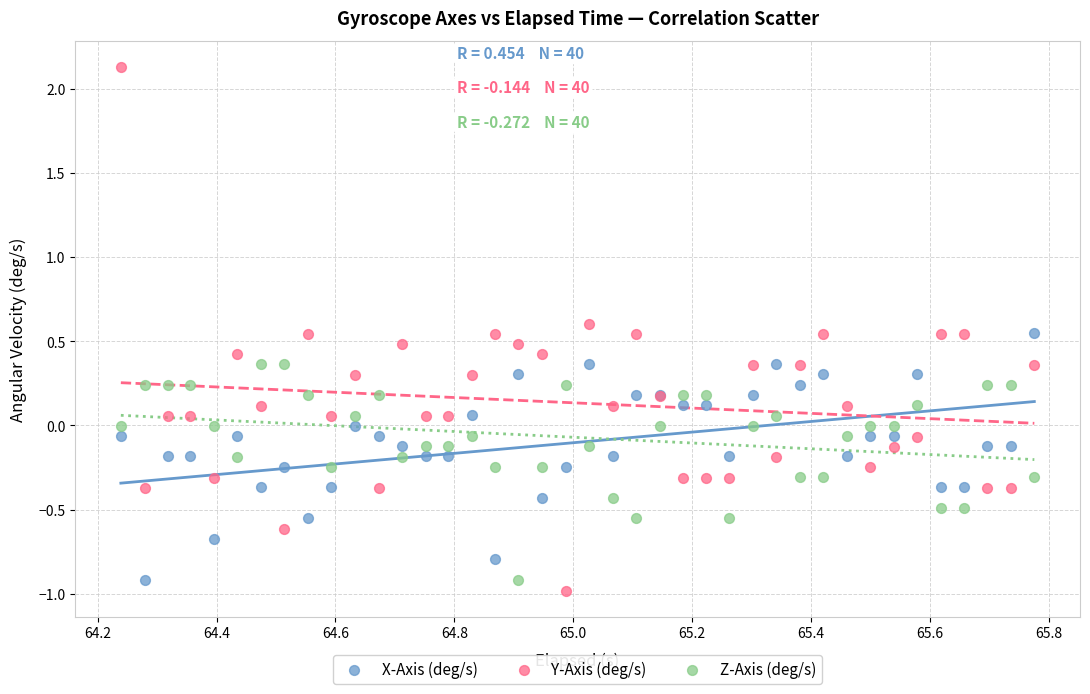

What is the X range (max minus min) for the scatter plot?

1.5